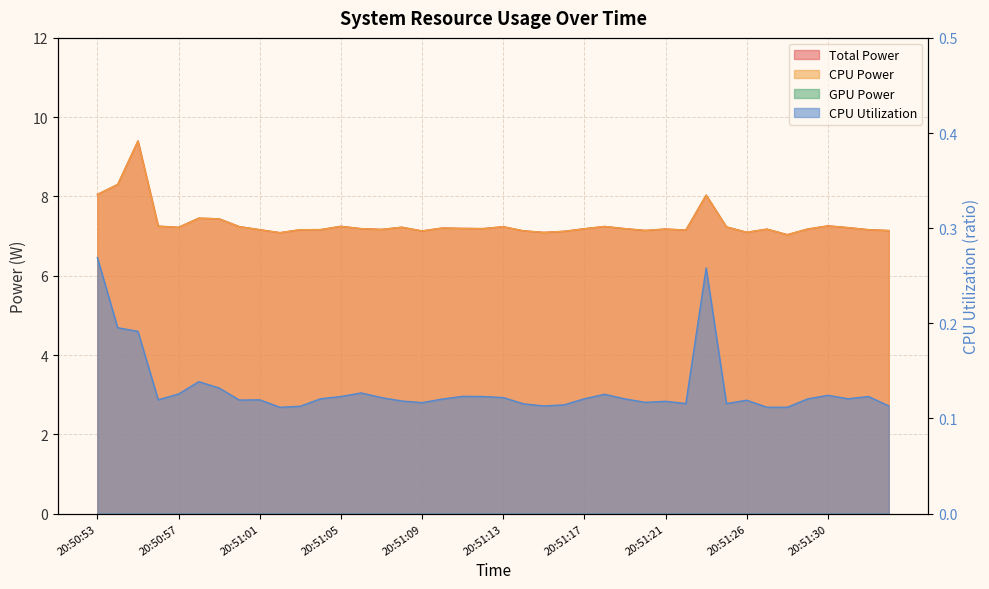

What is the sum of all CPU Utilization values?

5.2